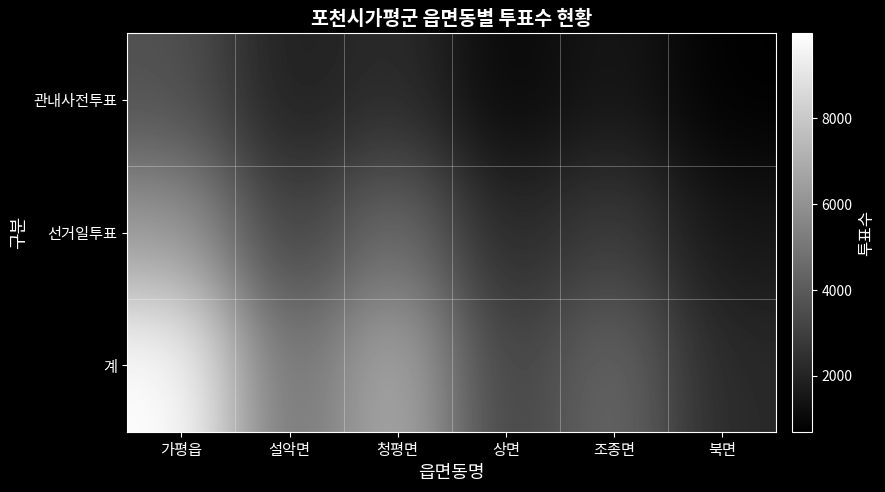

Which series has the largest total across all categories?

계